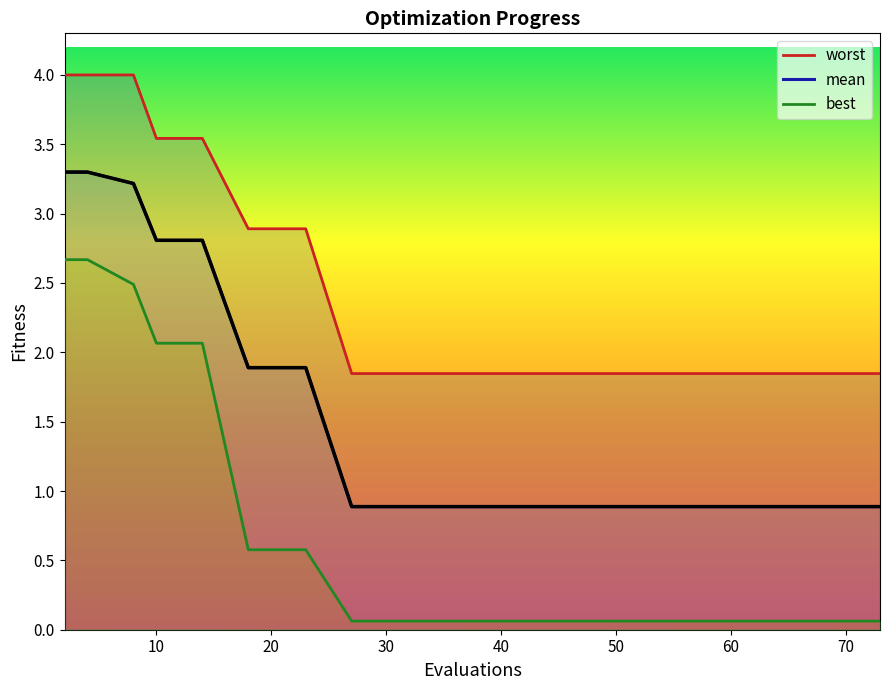

What is the difference between the maximum and second lowest values in the worst series?

2.2